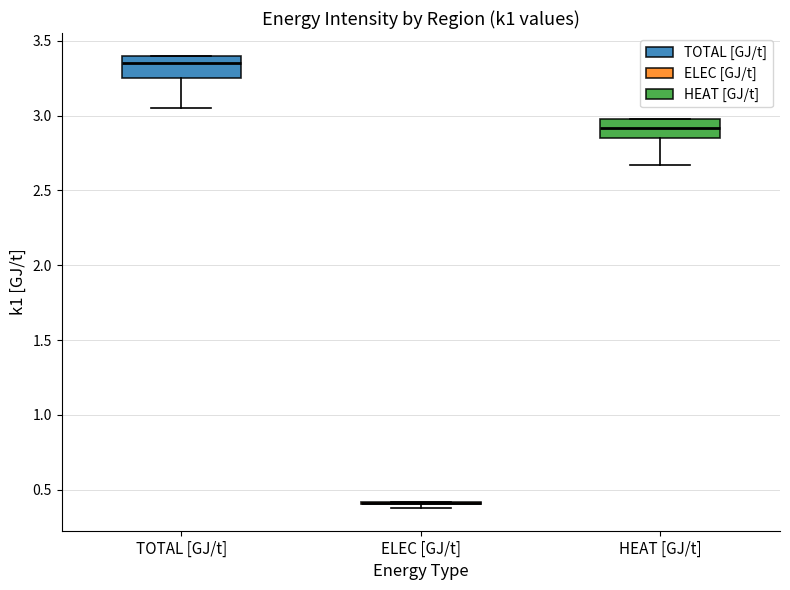

Reading left to right, transcribe this box plot: for each box, give where its median line is, the range the box spans, and where its two whiskers end, as read against the y-axis. The values are not printed on the chart, so give them approximately, as read against the axis.

TOTAL [GJ/t]: median 3.35, box 3.25 to 3.40, whiskers 3.05 to 3.40
ELEC [GJ/t]: box collapsed to a line at 0.40, whiskers 0.40 to 0.40
HEAT [GJ/t]: median 2.90, box 2.85 to 3.00, whiskers 2.65 to 3.00